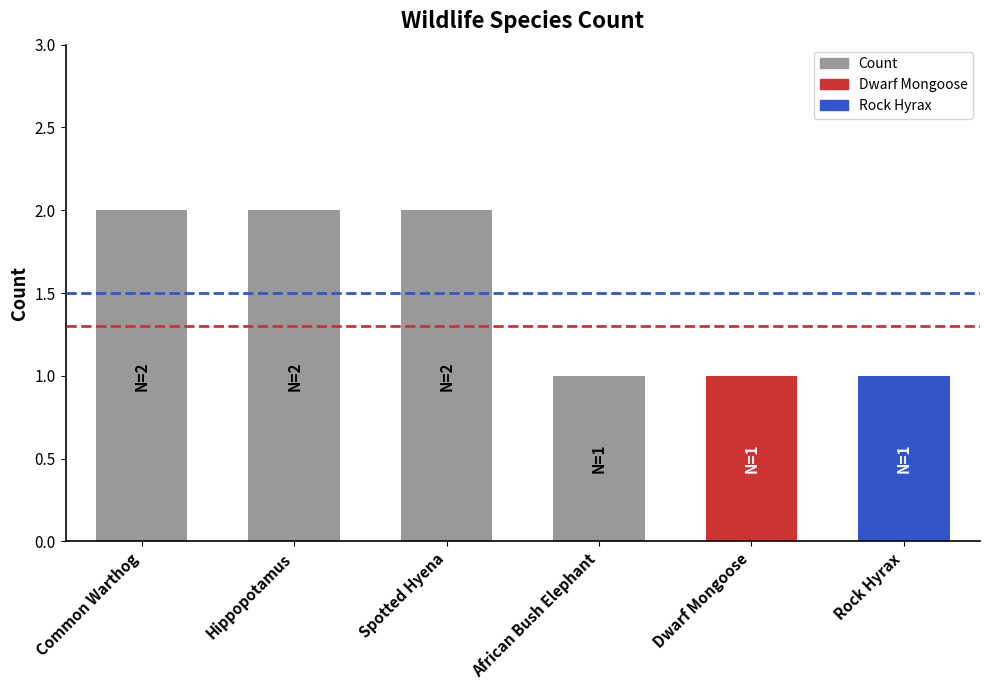

What is the value of the 6th bar from the left?

1